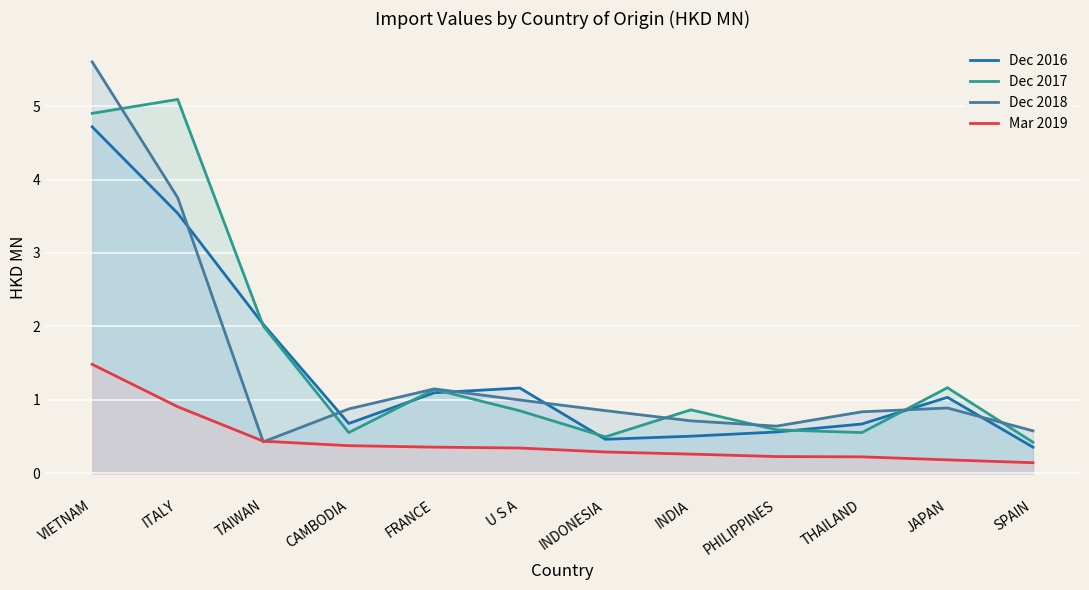

True or false: Mar 2019 and Dec 2017 cross at least once.

False